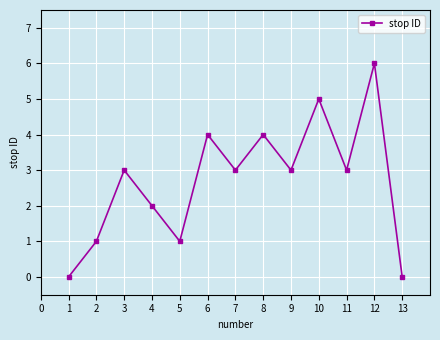

What is the sum of all values?

35